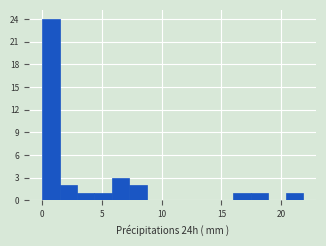

Around what value on the x-axis is the tallest bar? Give the approximate position of its centre, as read against the axis.

0.5